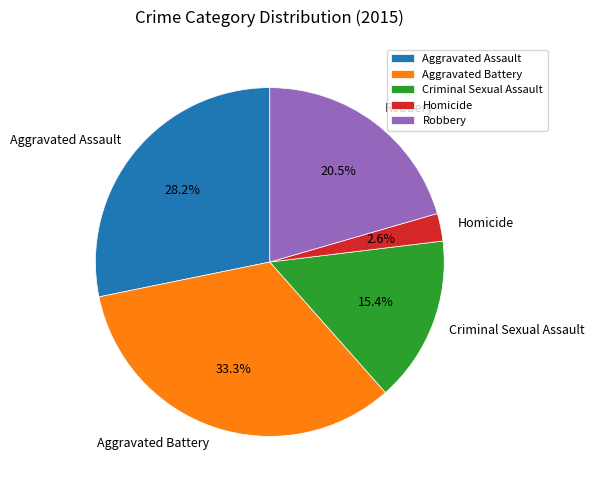

Is there any slice that represents more than half of the pie?

No